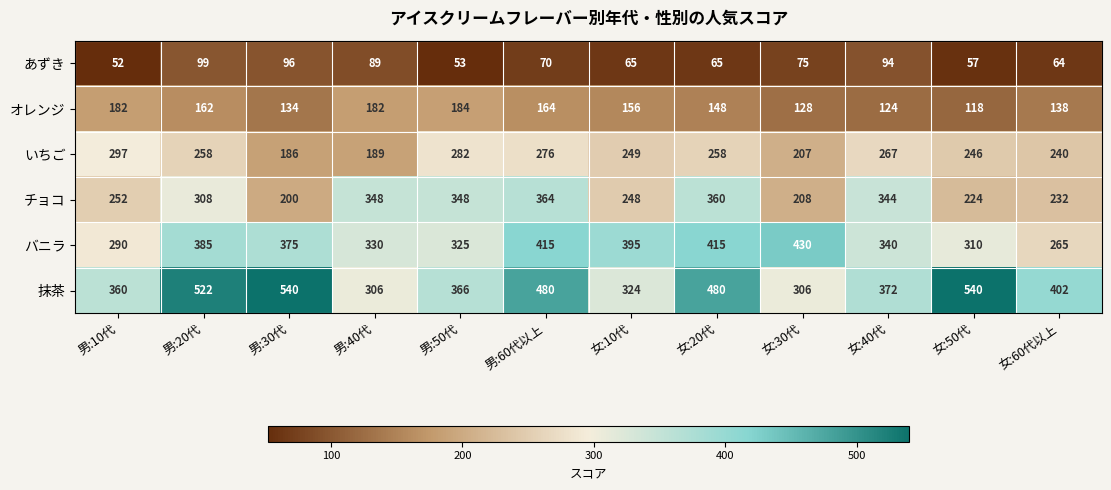

What is the minimum value shown in the chart?

52